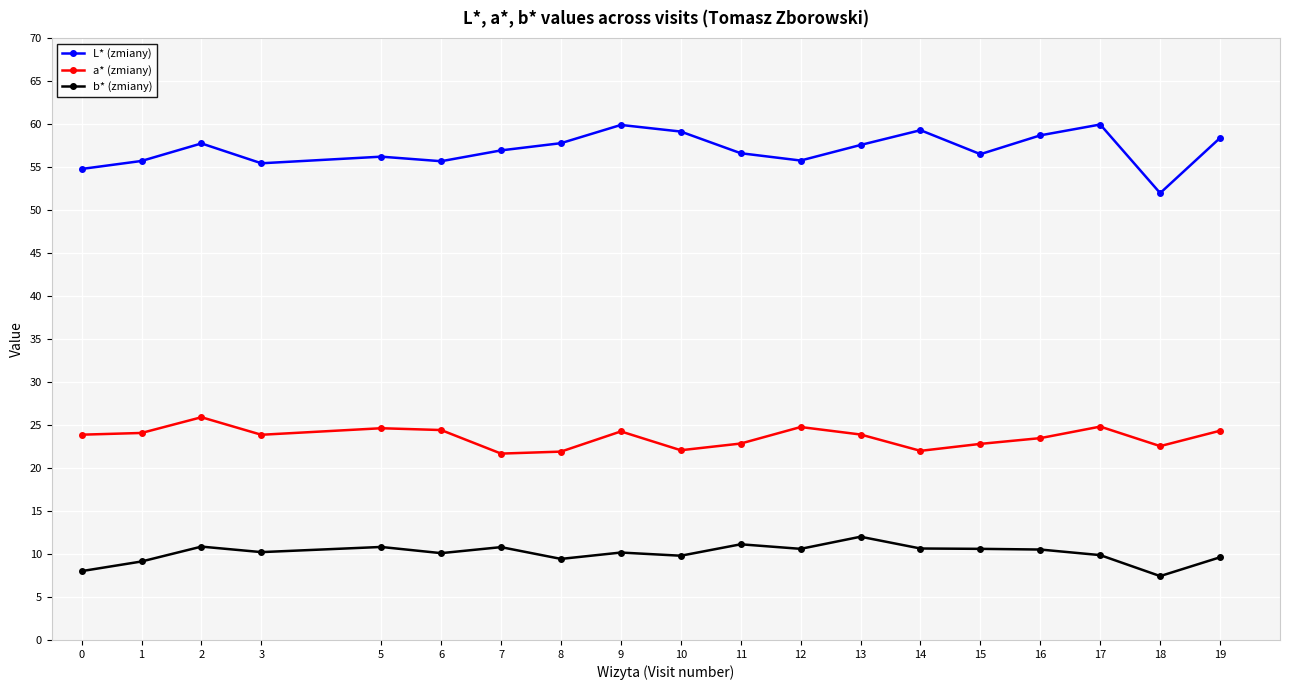

How many distinct data groups are displayed?

3